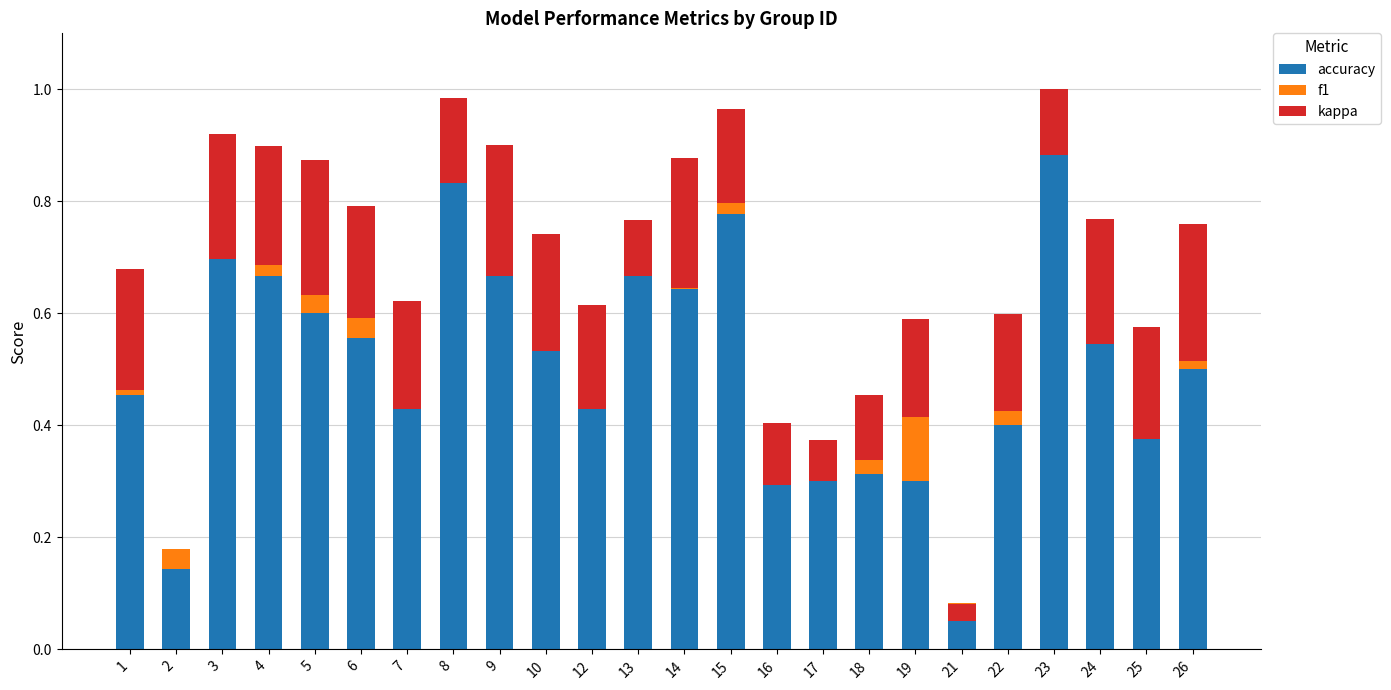

Which series has the largest total across all categories?

accuracy